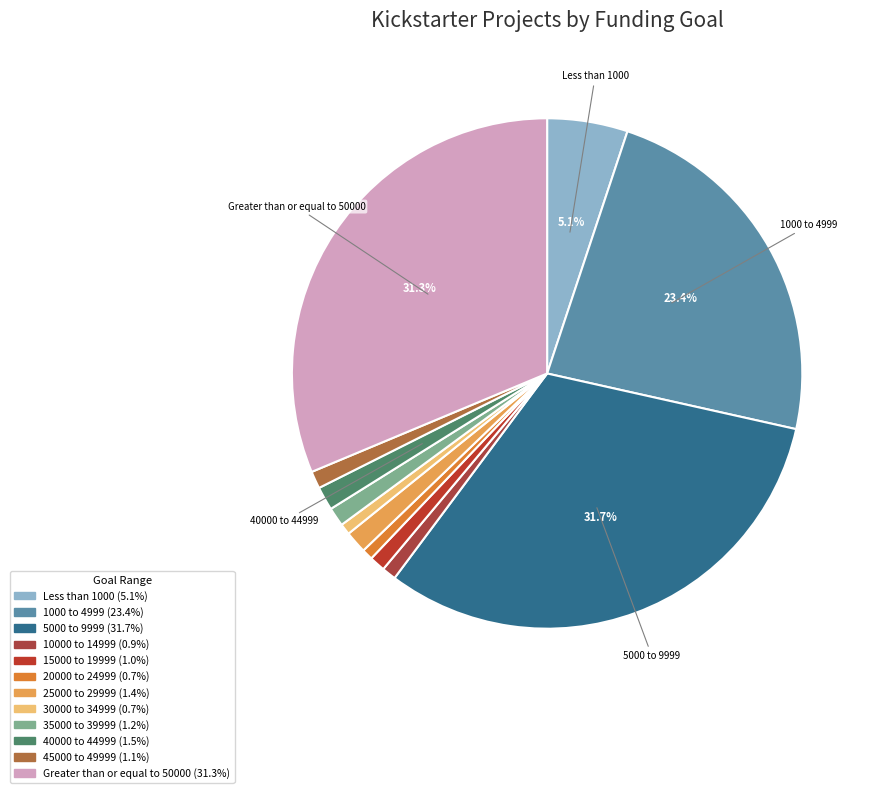

To the nearest percent, what is the combined percentage of 45000 to 49999 and 15000 to 19999?

2%